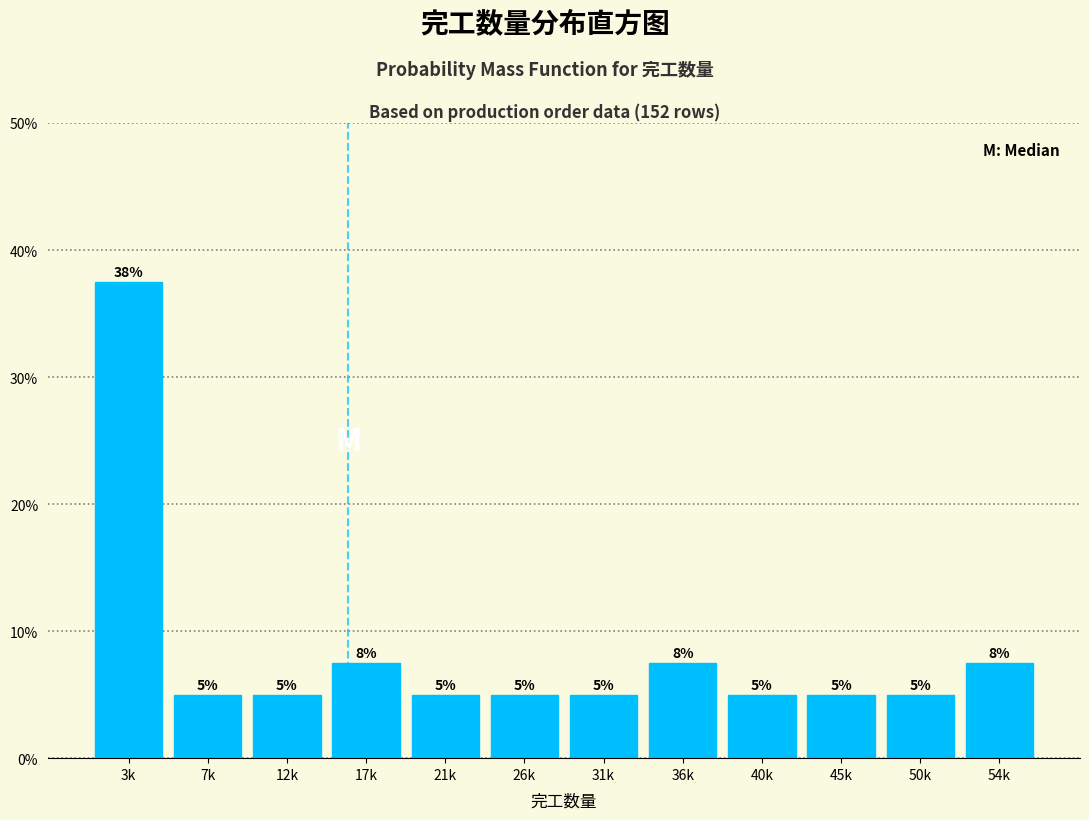

Does the chart contain any negative values?

No